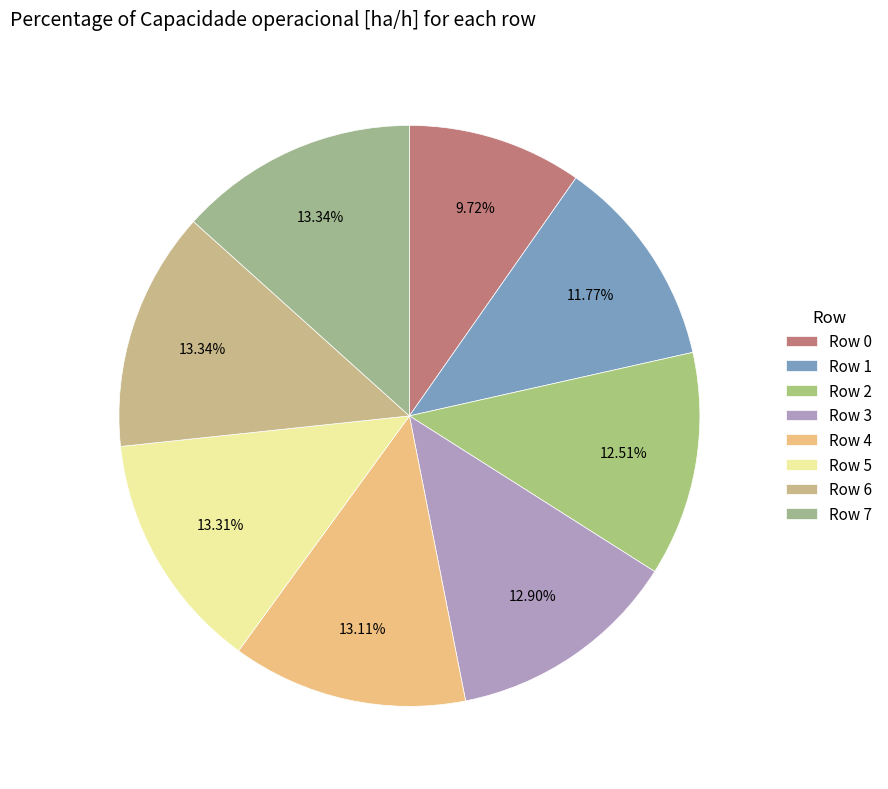

How many slices are in this pie chart?

8